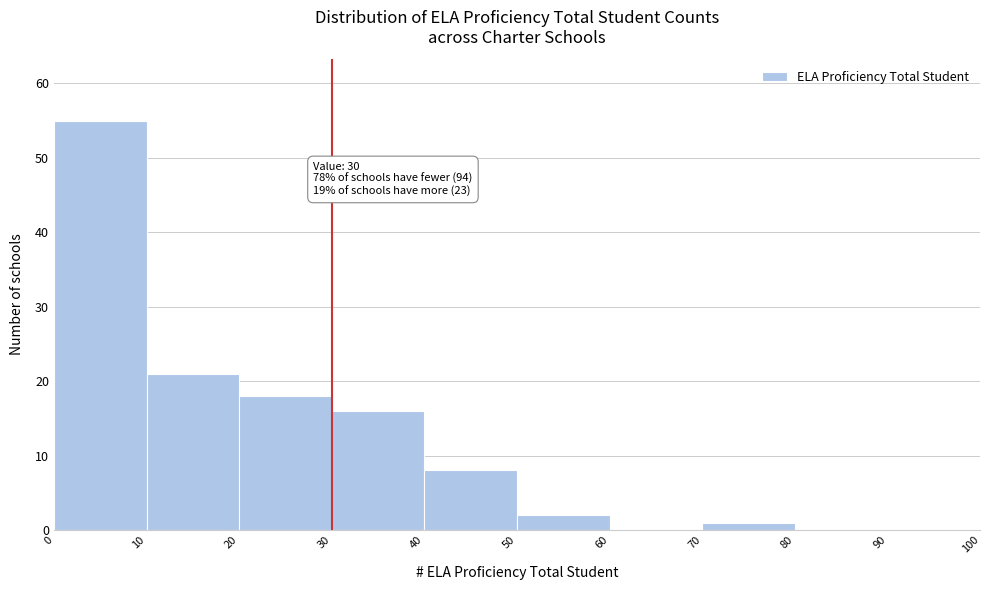

Over which range of the x-axis is the bar tallest?

0 to 10